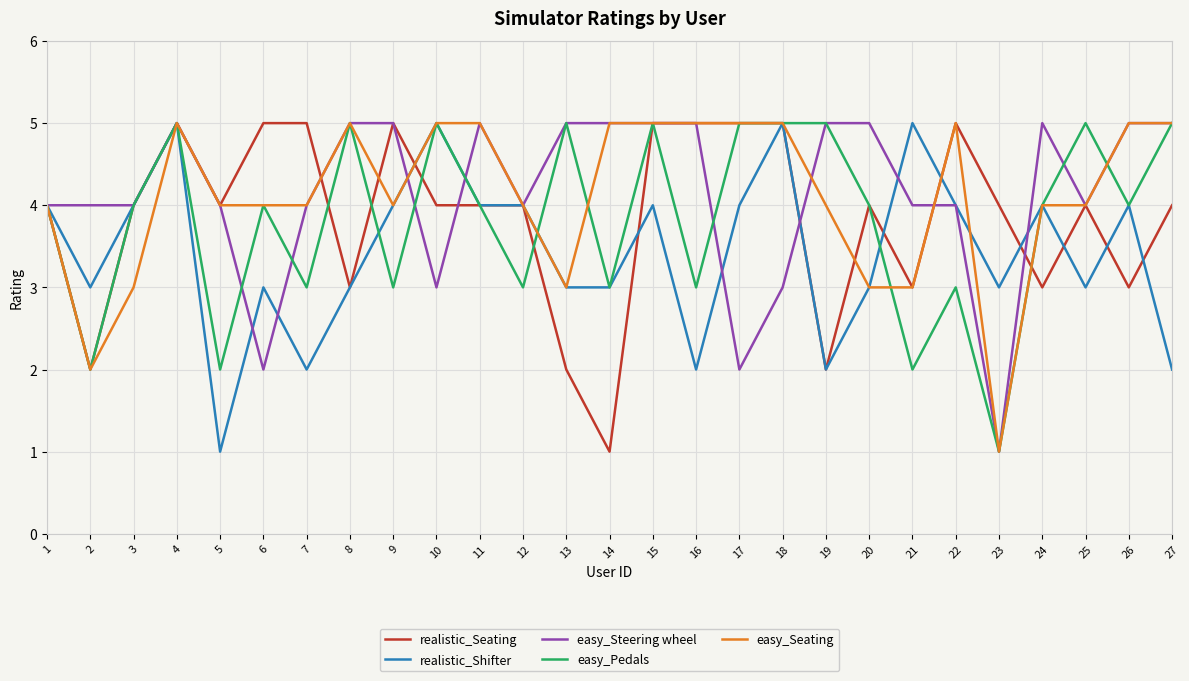

What value does the easy_Seating series have at 21?

3